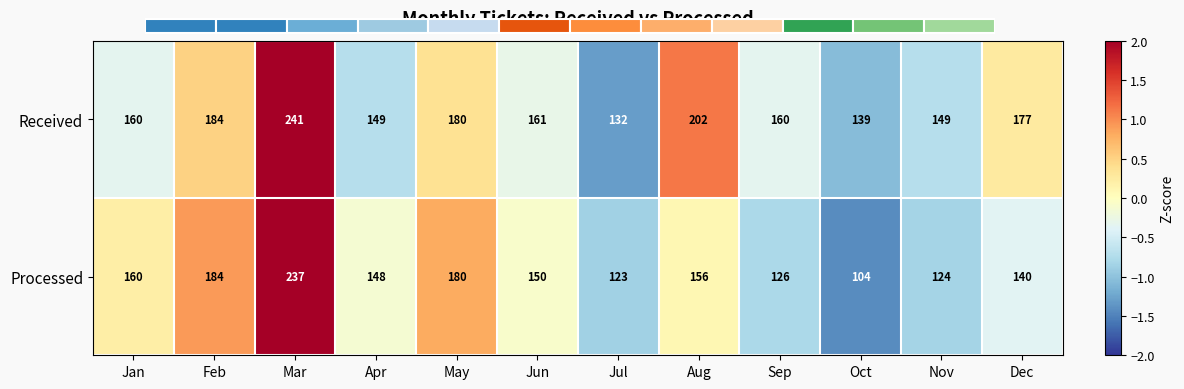

How many values in Received are below zero?

7